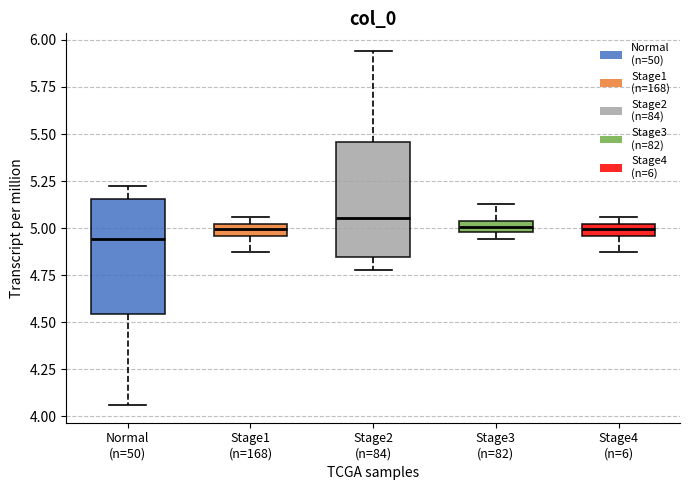

Which box has the lowest median line?

Normal (n=50)